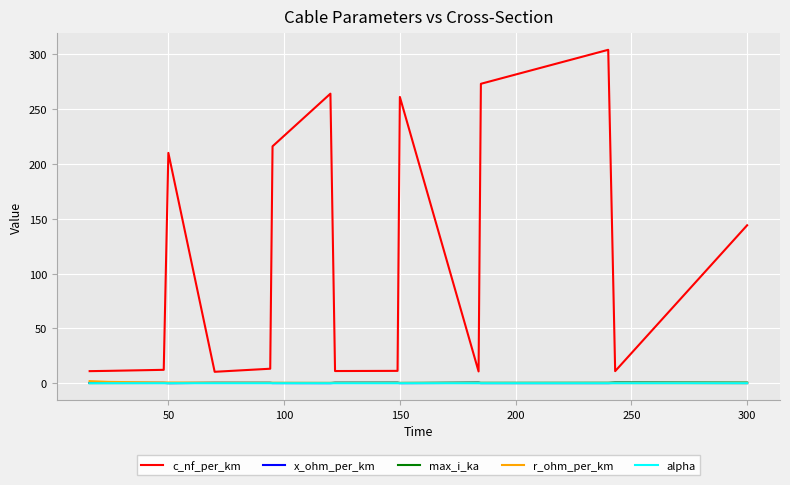

Which series has the widest spread of values?

c_nf_per_km